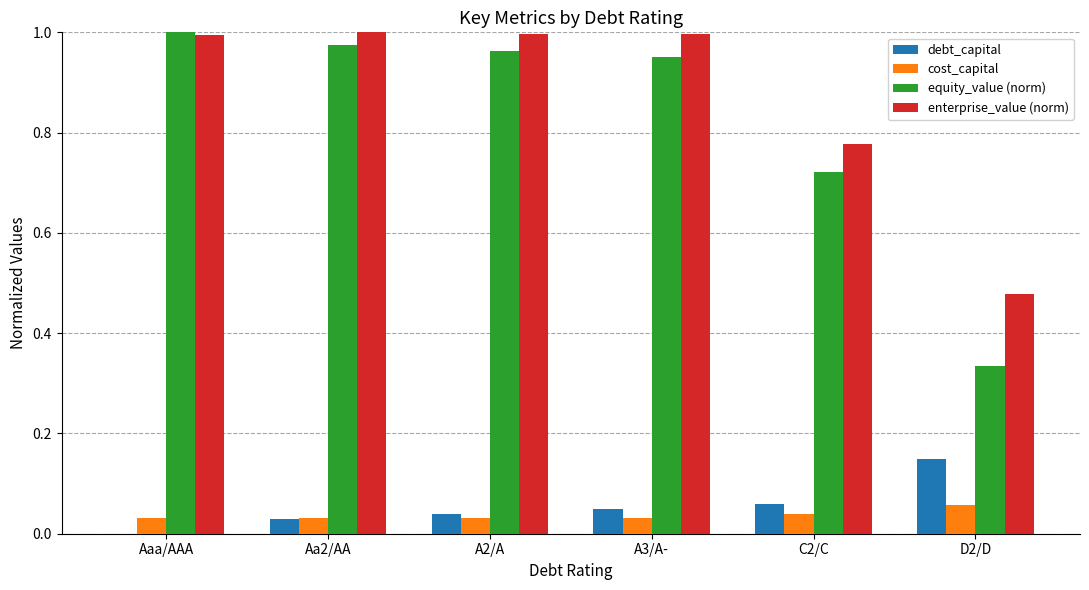

The value of enterprise_value (norm) at D2/D is 0.2. True or false?

False